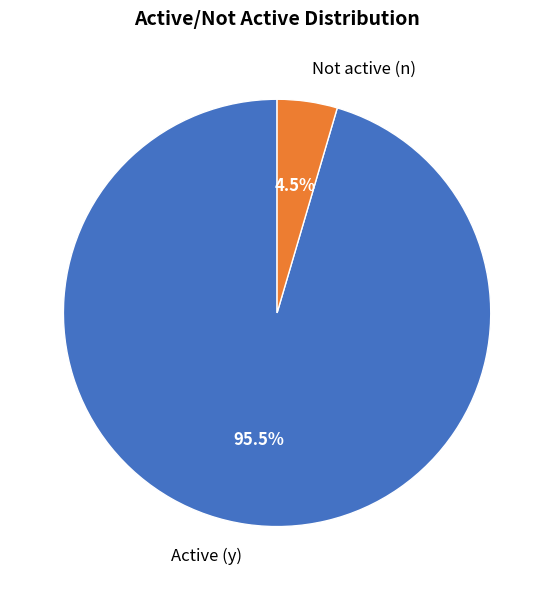

To the nearest percent, what is the difference between the Active (y) and Not active (n) slice percentages?

91%